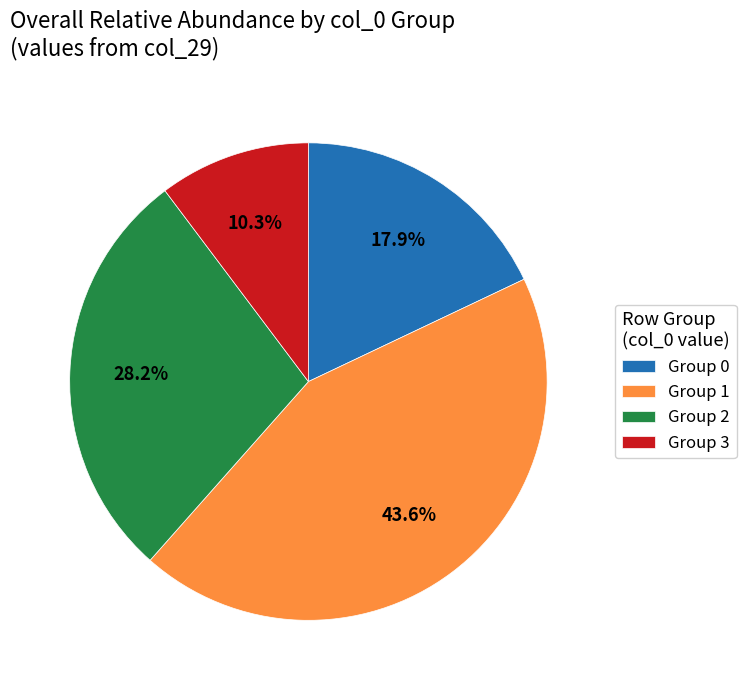

Which has a higher value, Group 0 or Group 3?

Group 0